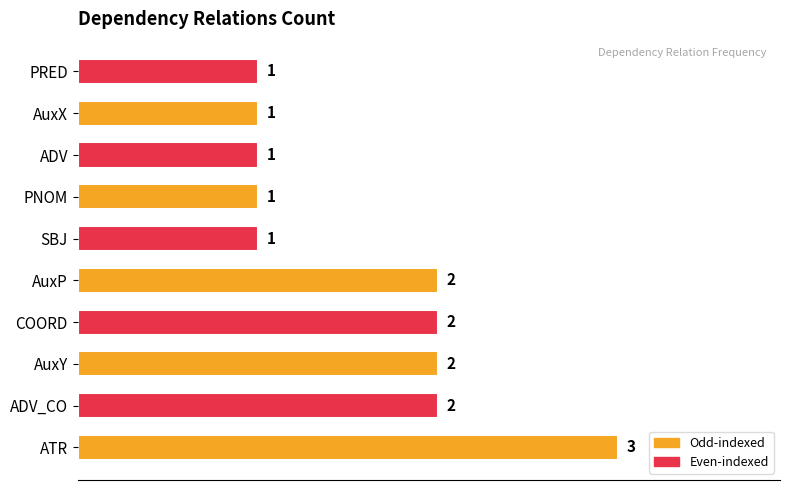

How many bars are there in total?

10